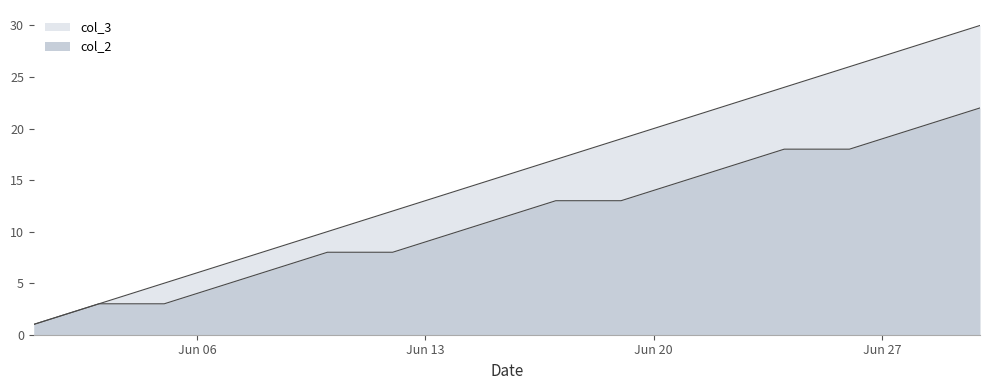

True or false: col_3 and col_2 intersect in this chart.

False